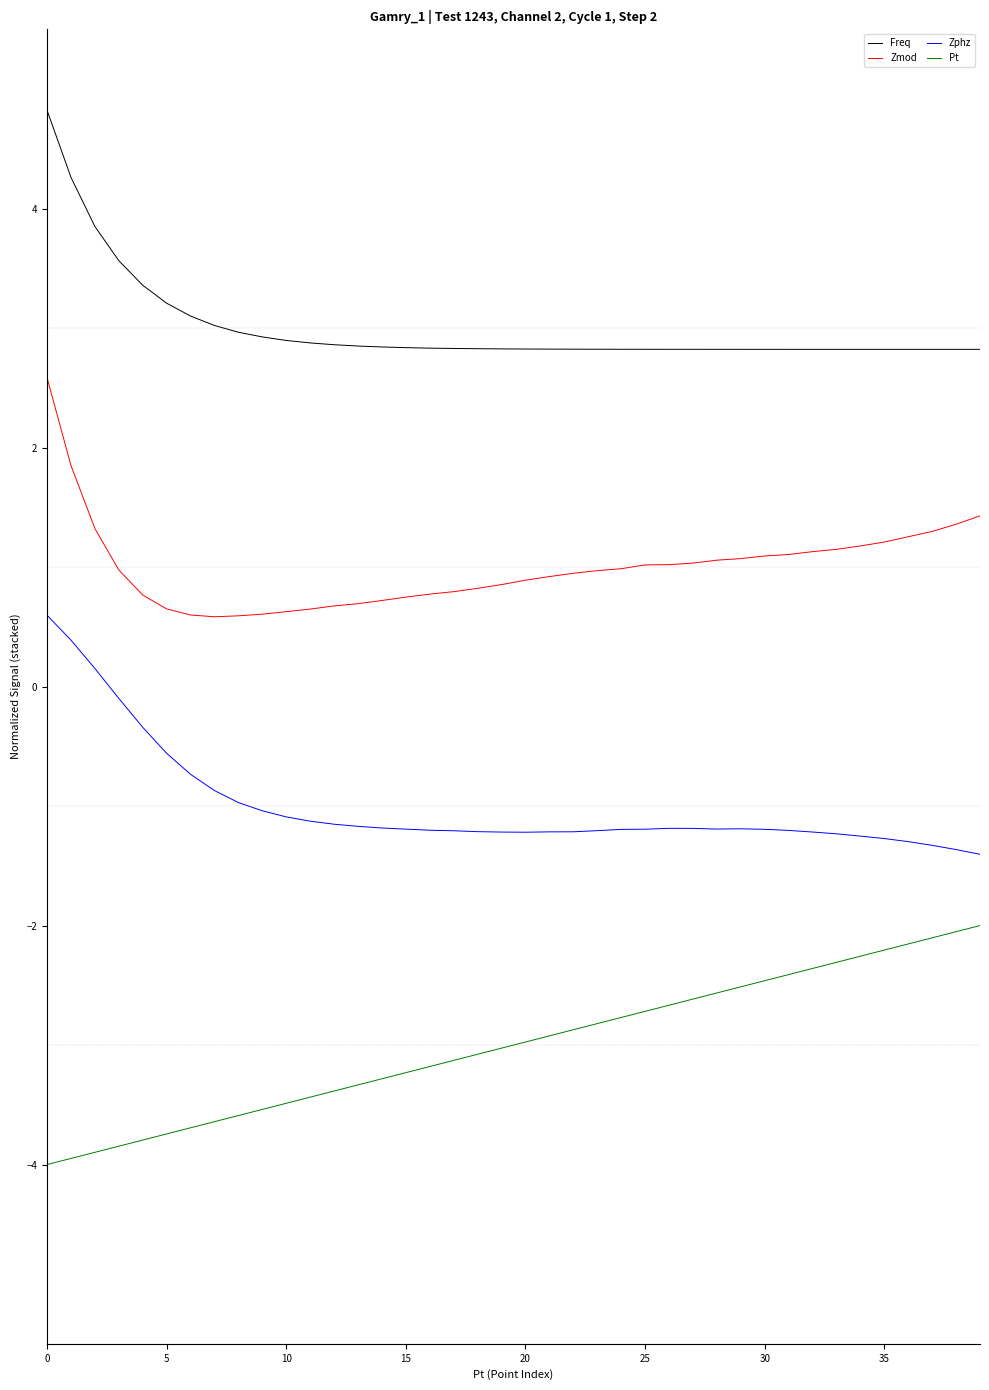

What is the highest value of the Zphz series?

0.6